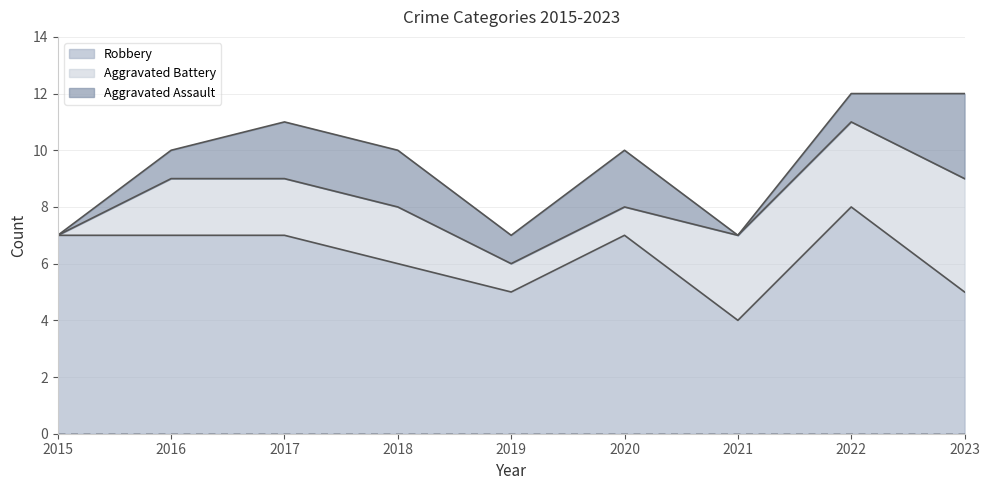

True or false: Aggravated Assault has a value of 2 at 2020.

True